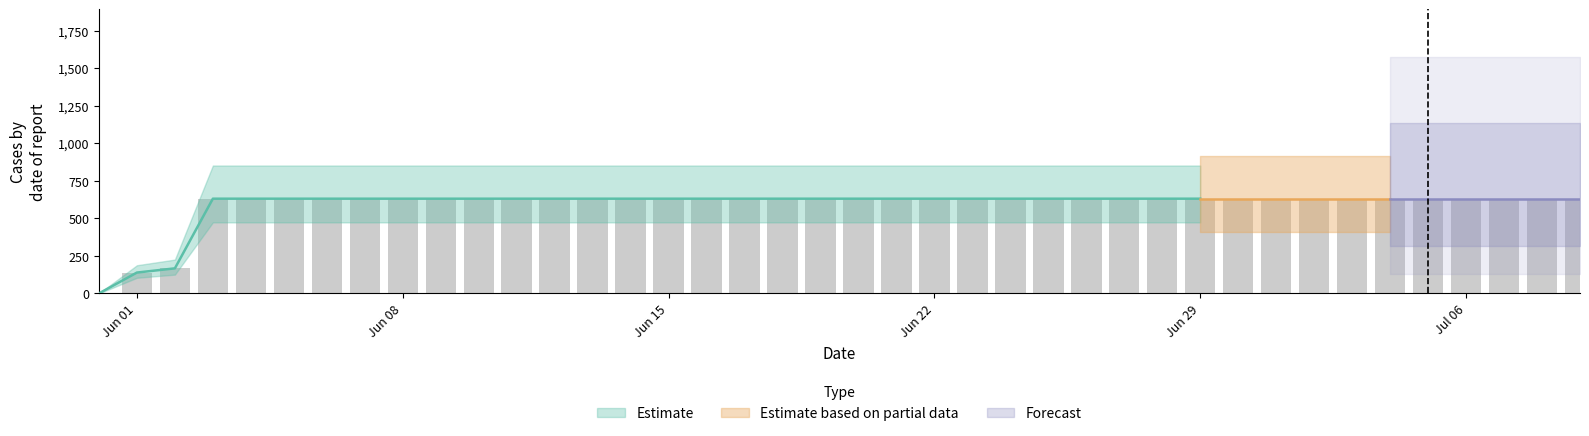

How many positive values are there?

39